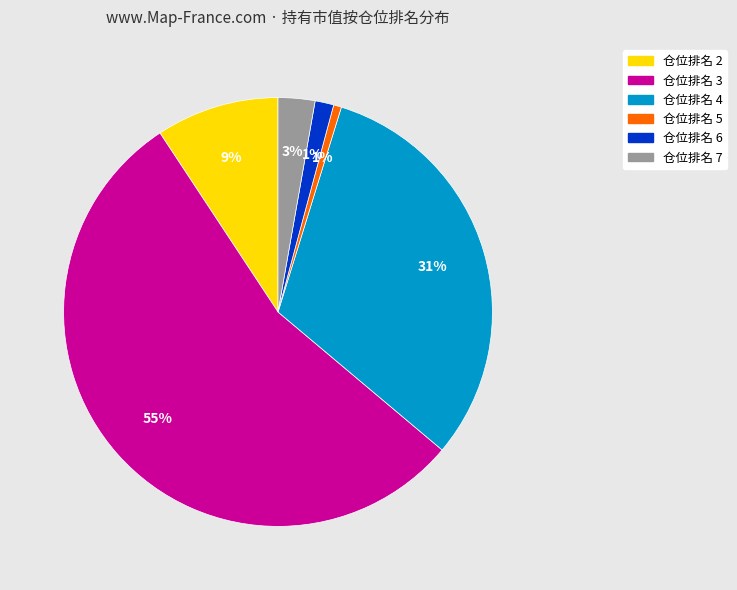

Does any single category account for the majority?

Yes